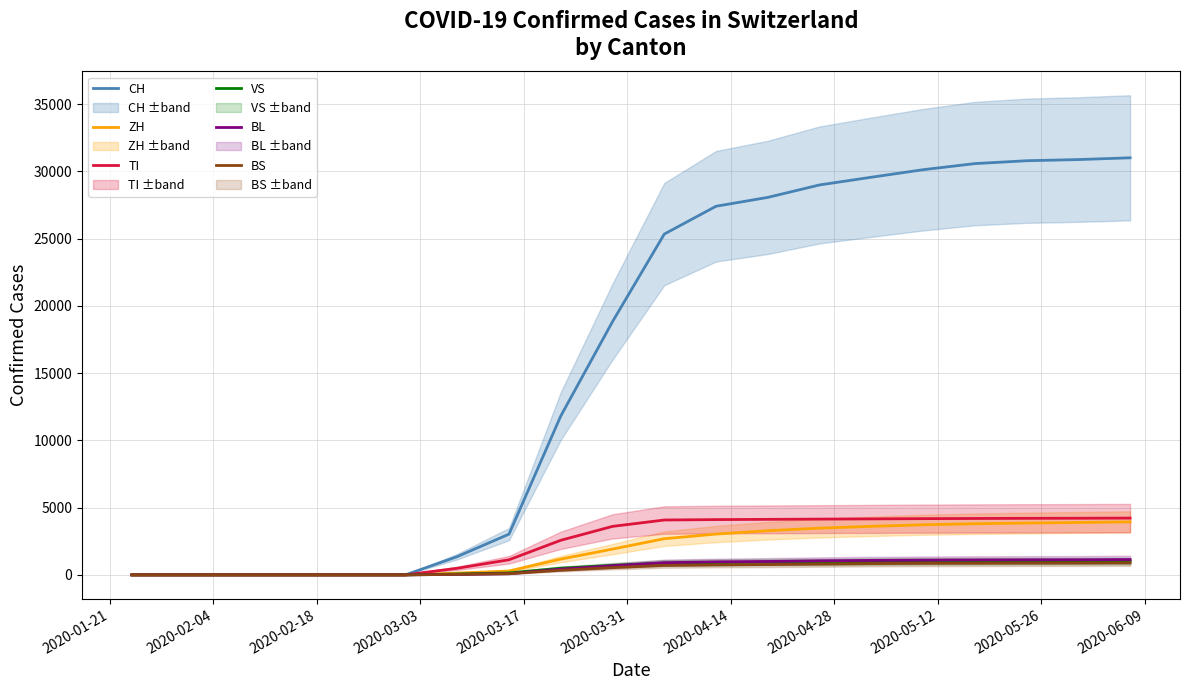

True or false: VS and BL cross at least once.

True